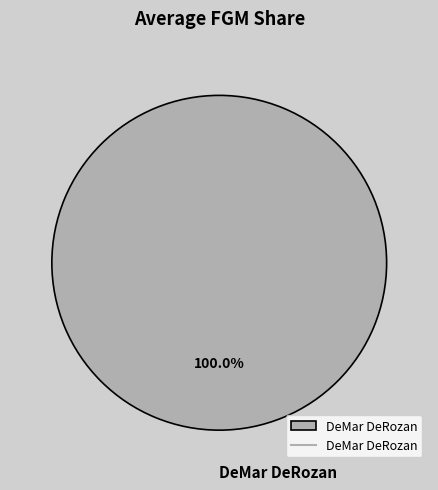

Rank the categories by value from highest to lowest.

DeMar DeRozan